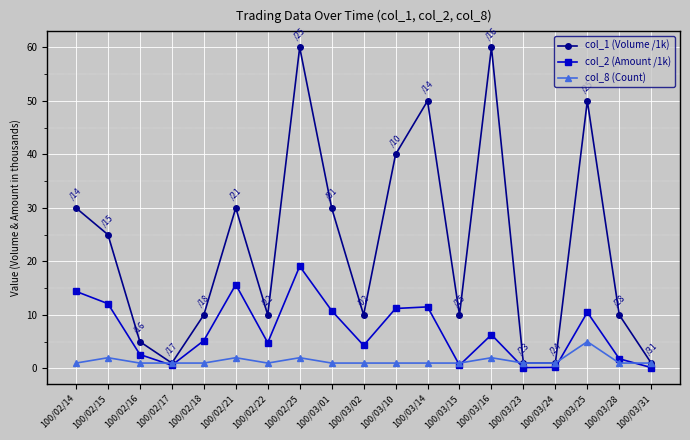

Which series has the largest total across all categories?

col_1 (Volume /1k)